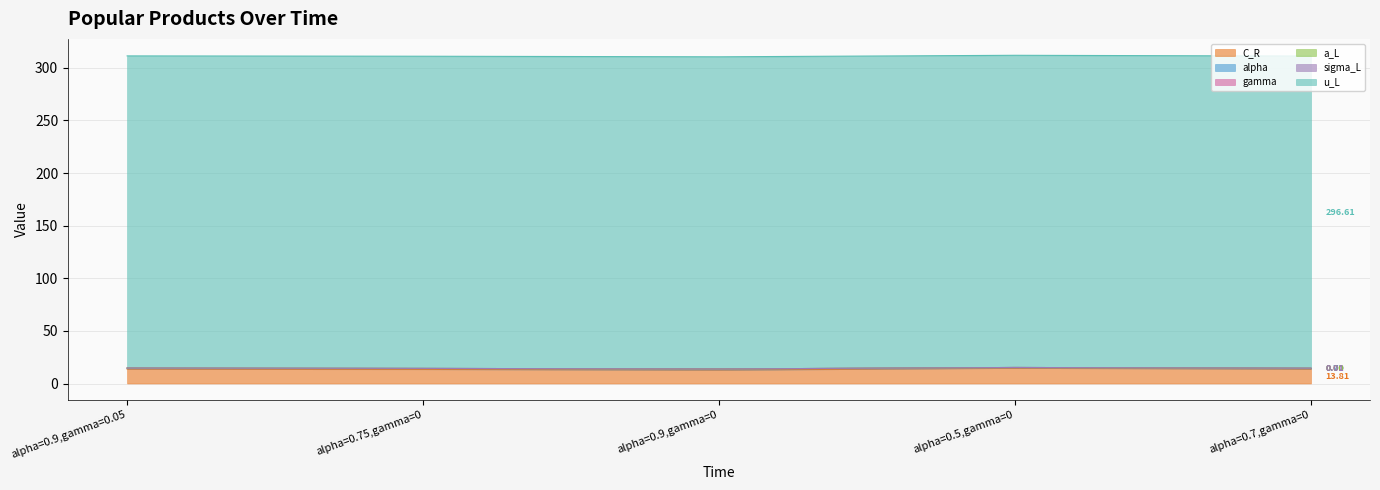

The alpha series shows 0.9 at alpha=0.9,gamma=0.05. True or false?

True